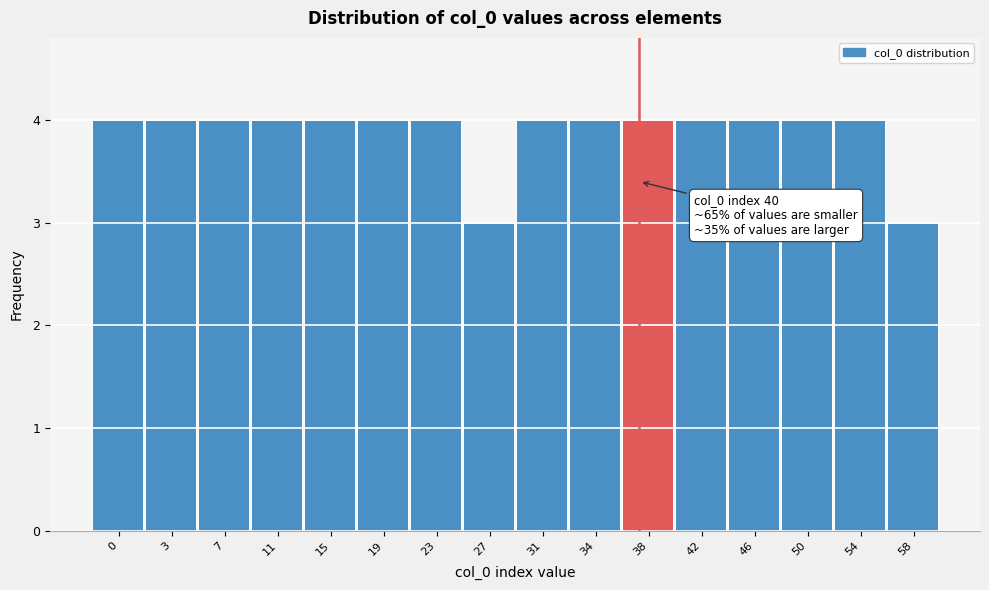

Reading right to left, extract all data points from this chart.

58=3	54=4	50=4	46=4	42=4	38=4	34=4	31=4	27=3	23=4	19=4	15=4	11=4	7=4	3=4	0=4